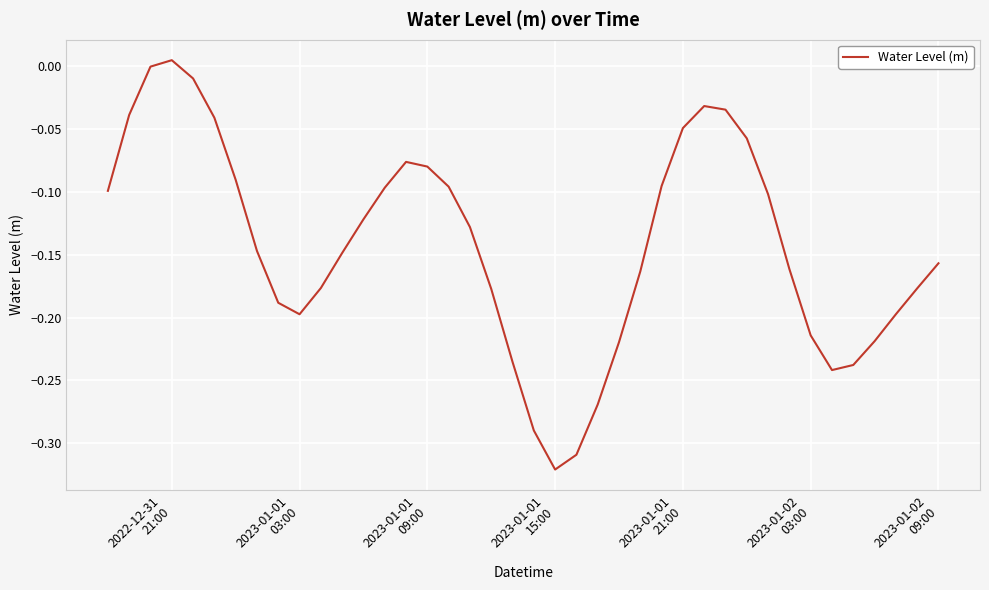

What is the difference between the maximum and minimum values?

0.3